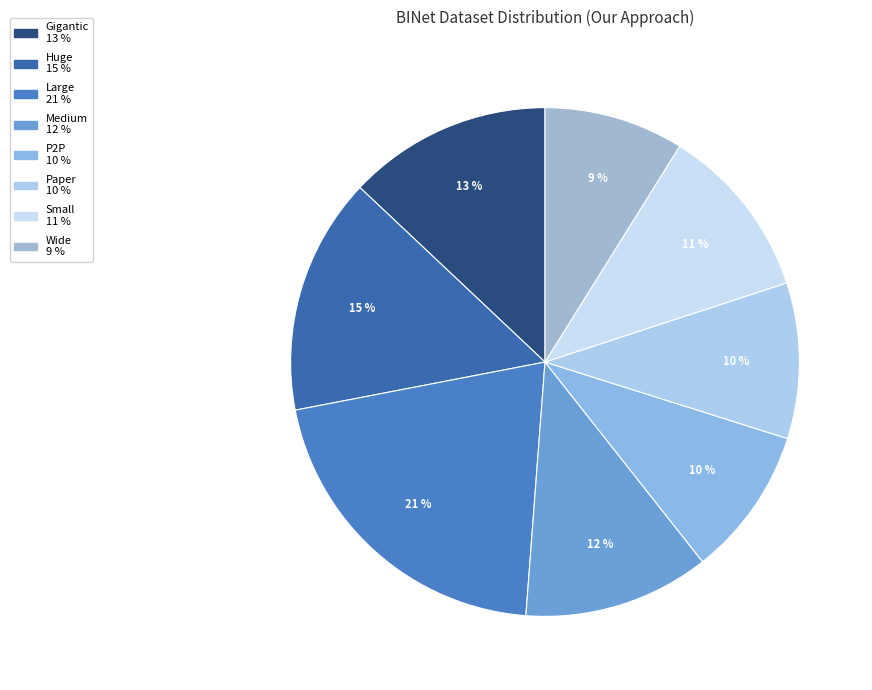

Count the number of slices in the pie.

8